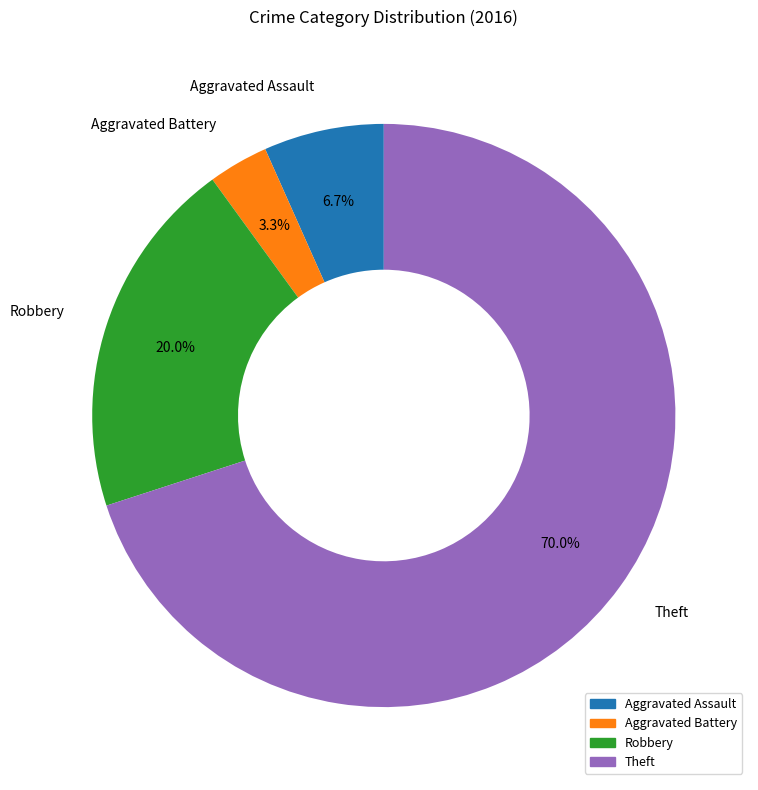

What percentage is the Theft slice, to the nearest percent?

70%